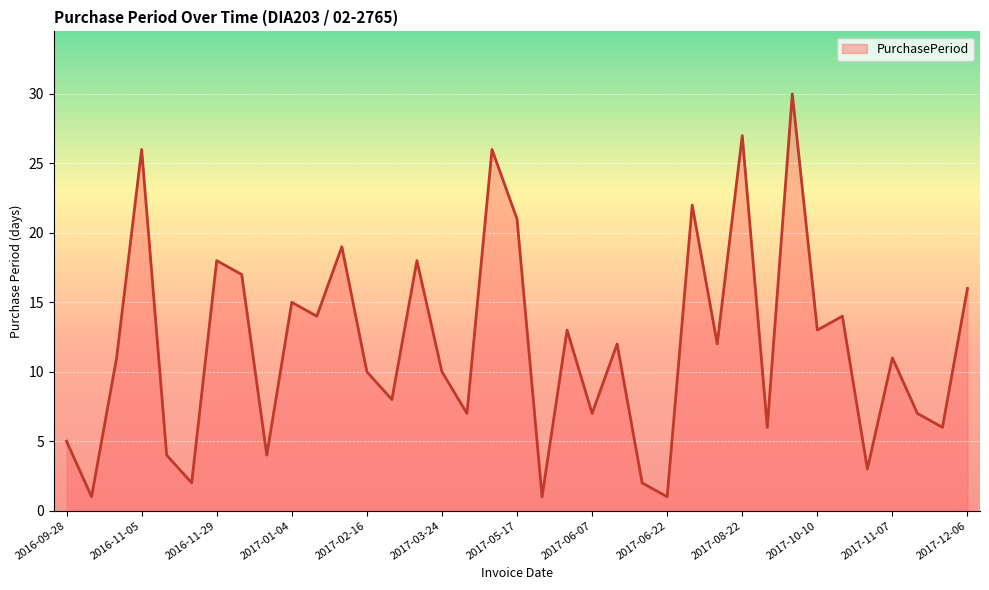

What is the greatest value displayed?

30